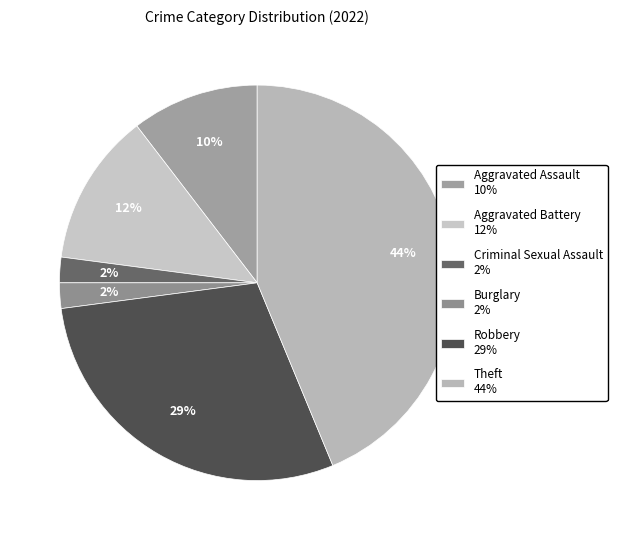

How many slices are in this pie chart?

6